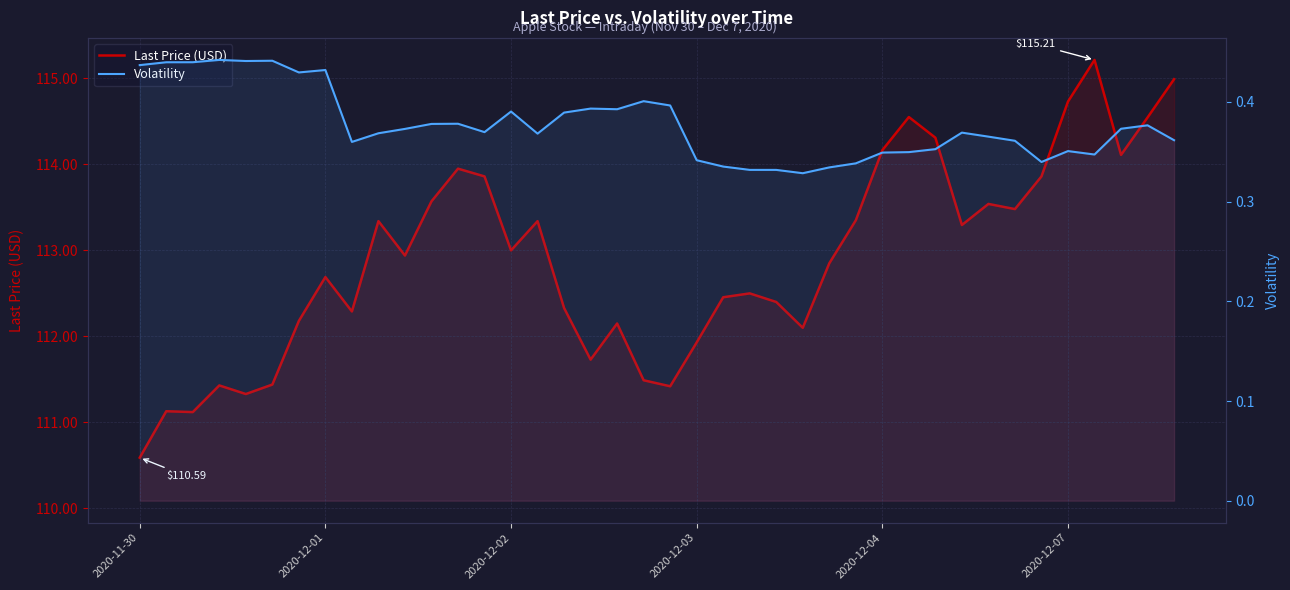

Is the value of Last Price (USD) at 21 greater than the value of Volatility at 20?

Yes